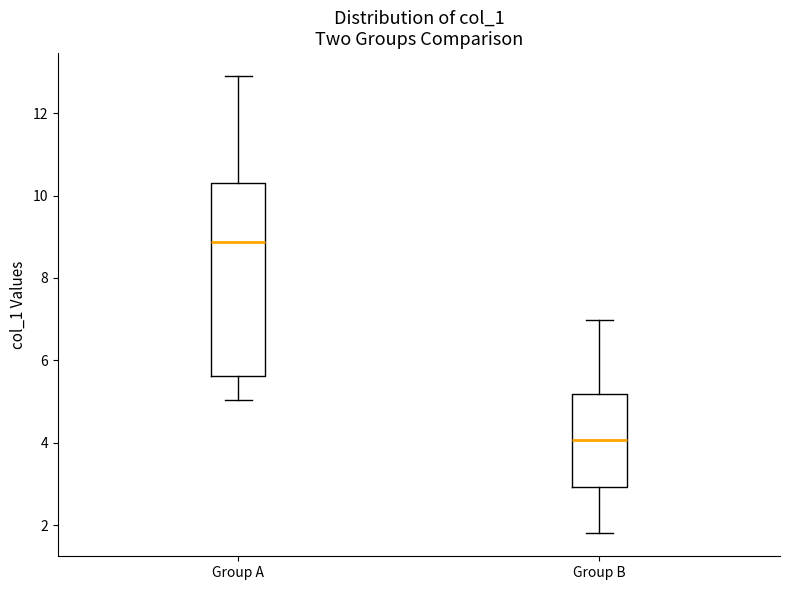

Where is the upper edge of the box for Group B on the y-axis? The values are not printed on the chart, so give them approximately, as read against the axis.

5.2